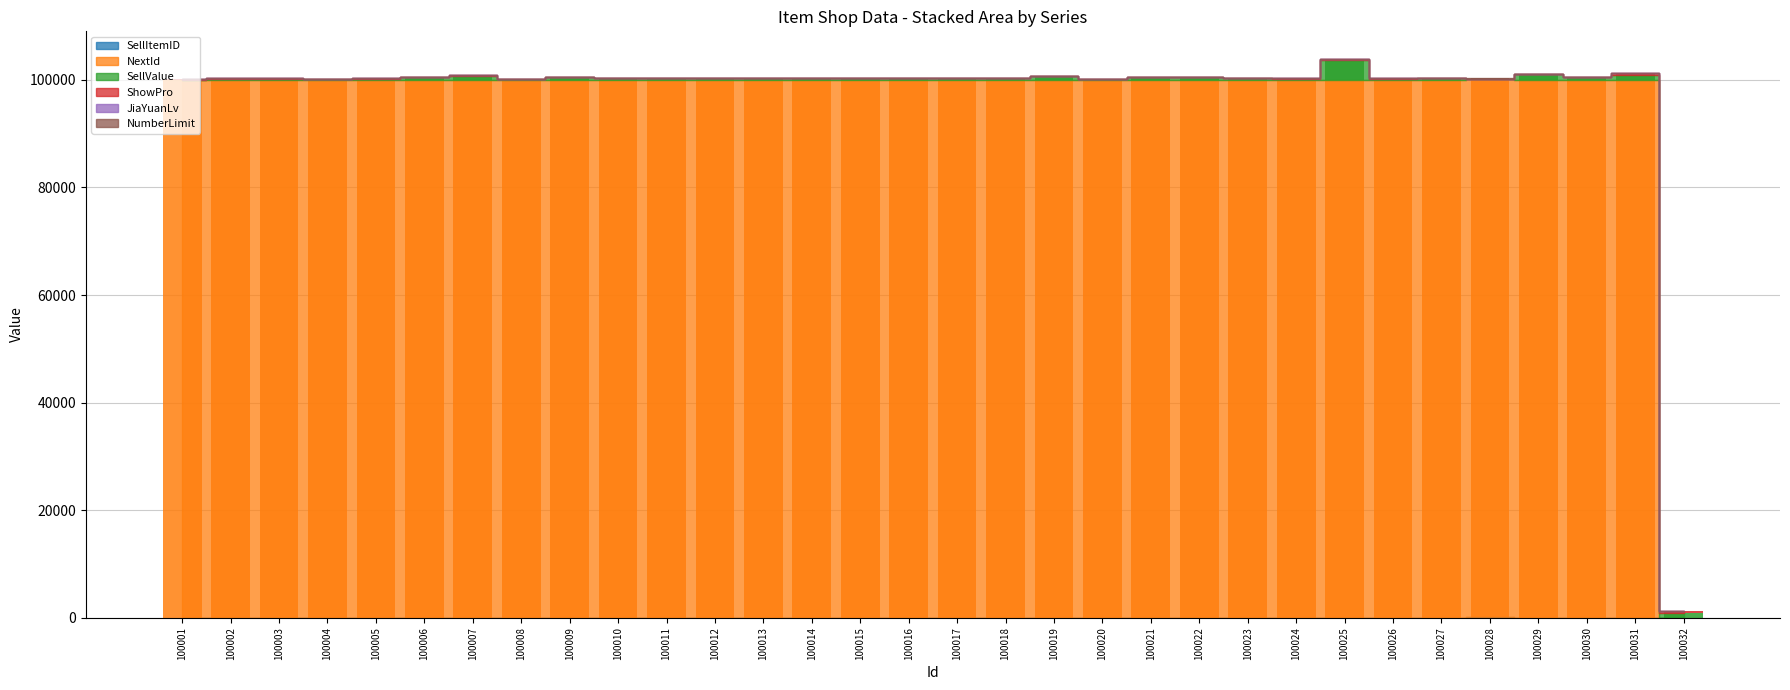

The JiaYuanLv series shows 1 at 100012. True or false?

True